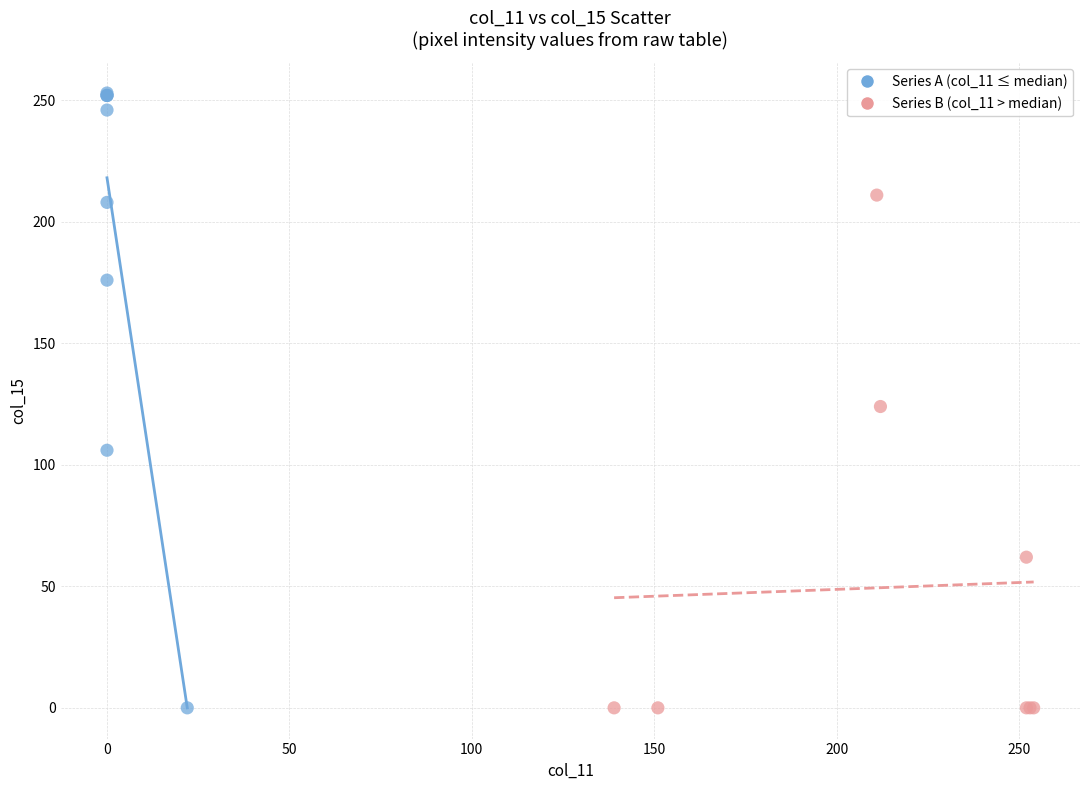

Which series has the largest Y range (max minus min)?

Series A (col_11 ≤ median)